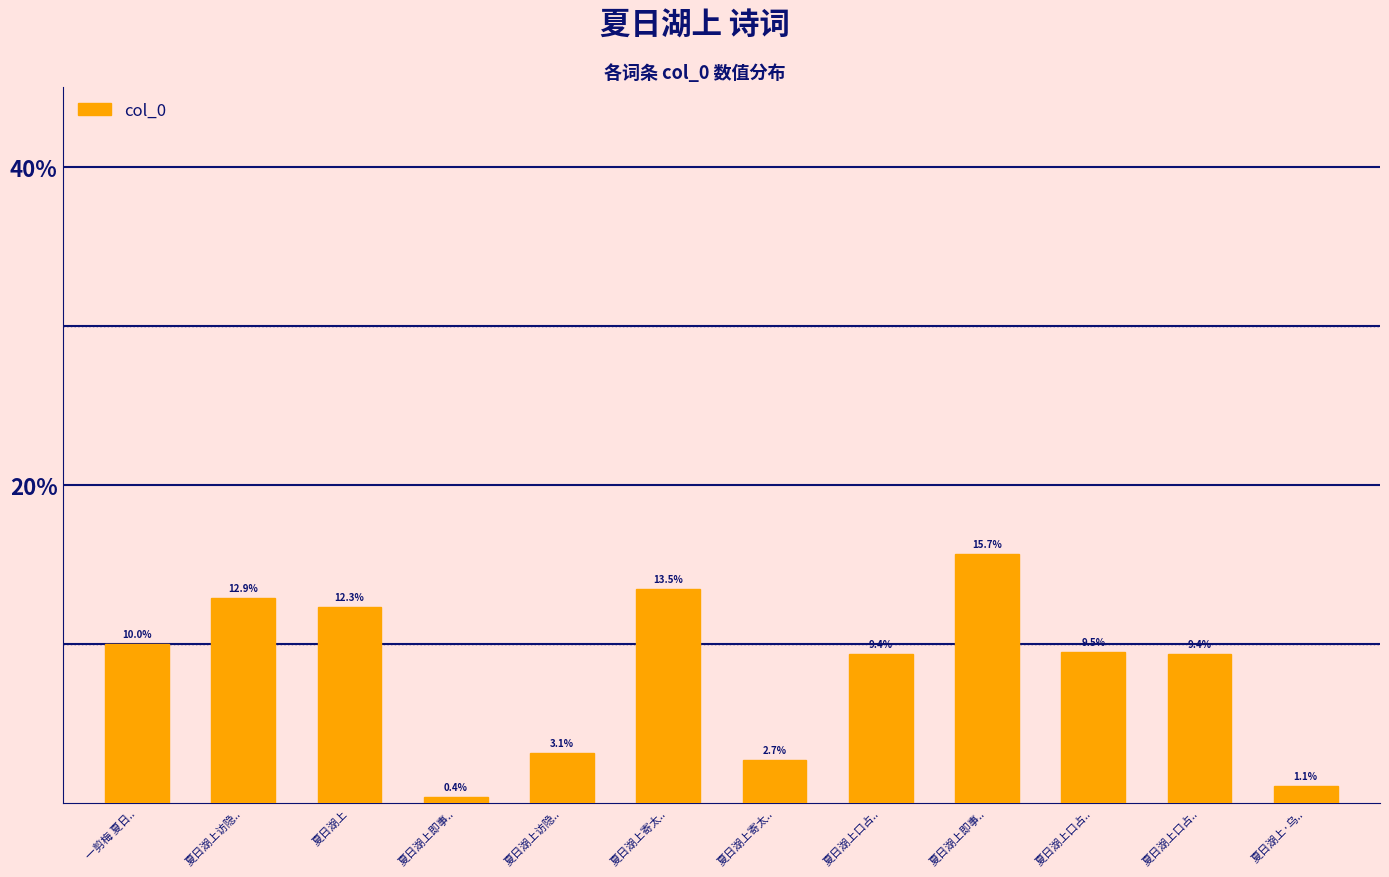

What is the average value?

8.3